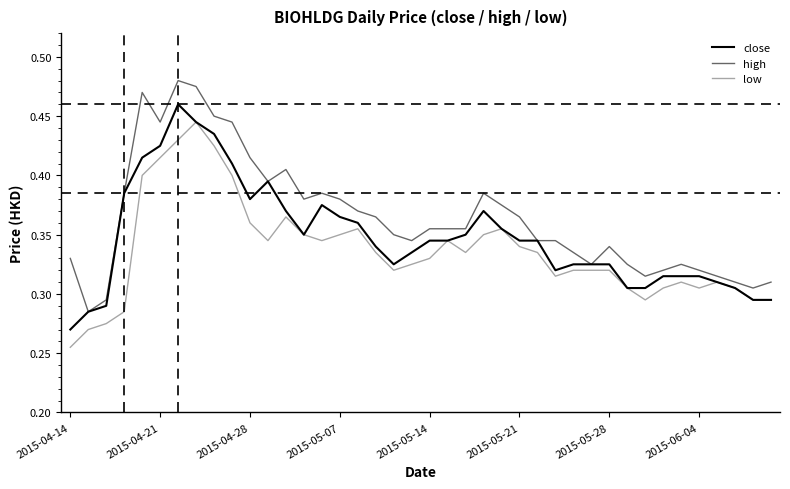

How many interior local peaks does the low series have?

7